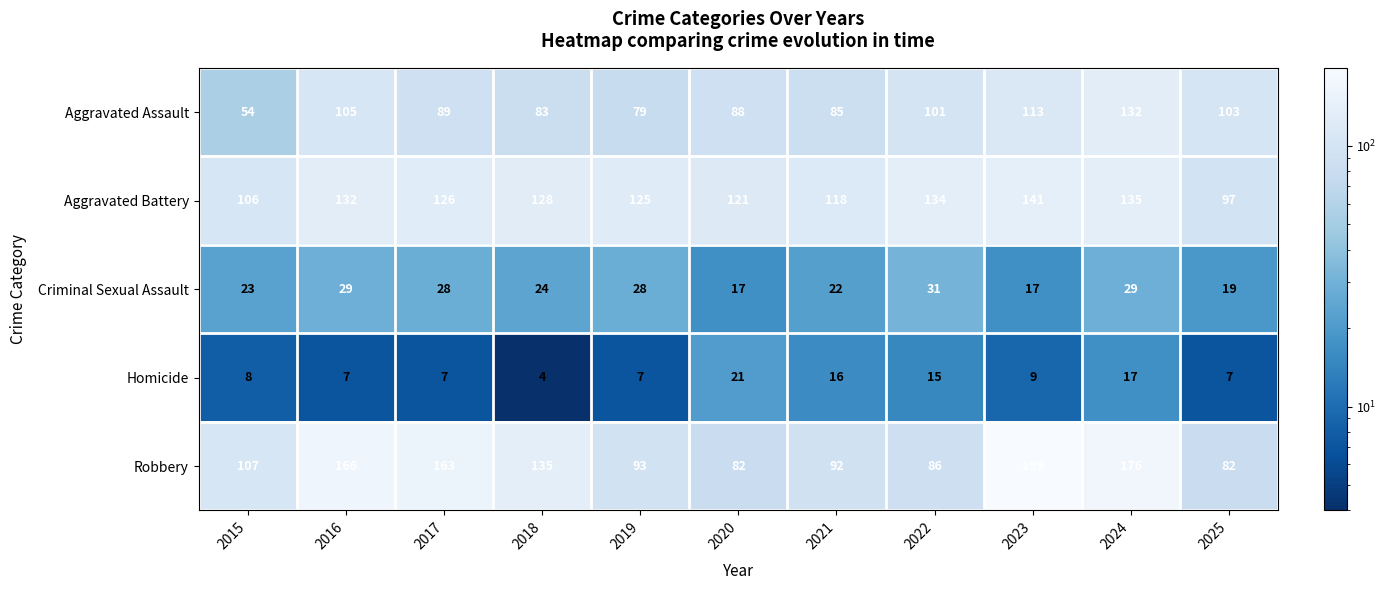

List the series in order of their peak value, lowest first.

Homicide, Criminal Sexual Assault, Aggravated Assault, Aggravated Battery, Robbery